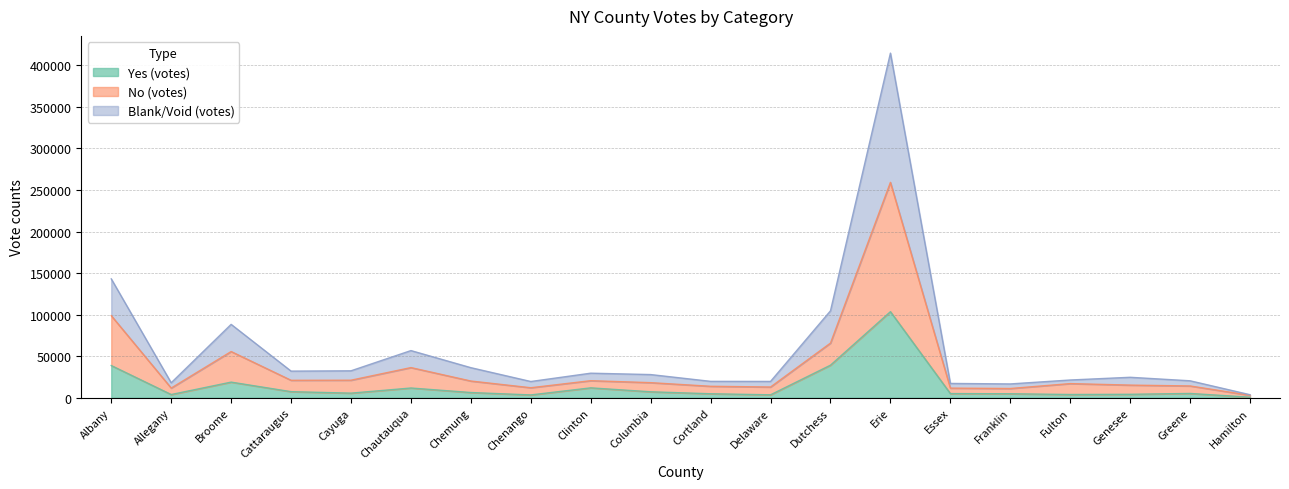

Reading left to right, list all the values displayed in this chart.

Yes (votes): Albany=38762	Allegany=3881	Broome=18809	Cattaraugus=7324	Cayuga=5548	Chautauqua=11724	Chemung=6293	Chenango=3401	Clinton=11913	Columbia=7168	Cortland=4808	Delaware=3548	Dutchess=39206	Erie=103571	Essex=5015	Franklin=4810	Fulton=3918	Genesee=4159	Greene=5177	Hamilton=671
No (votes): Albany=98763	Allegany=11650	Broome=55594	Cattaraugus=21010	Cayuga=21119	Chautauqua=36295	Chemung=20120	Chenango=12057	Clinton=20531	Columbia=18156	Cortland=13798	Delaware=12919	Dutchess=65772	Erie=259151	Essex=11588	Franklin=11119	Fulton=17030	Genesee=15214	Greene=14197	Hamilton=2925
Blank/Void (votes): Albany=143035	Allegany=18012	Broome=88286	Cattaraugus=32040	Cayuga=32420	Chautauqua=56750	Chemung=36185	Chenango=19548	Clinton=29559	Columbia=27893	Cortland=19735	Delaware=19655	Dutchess=104613	Erie=414639	Essex=17237	Franklin=16628	Fulton=21357	Genesee=24630	Greene=20402	Hamilton=3663